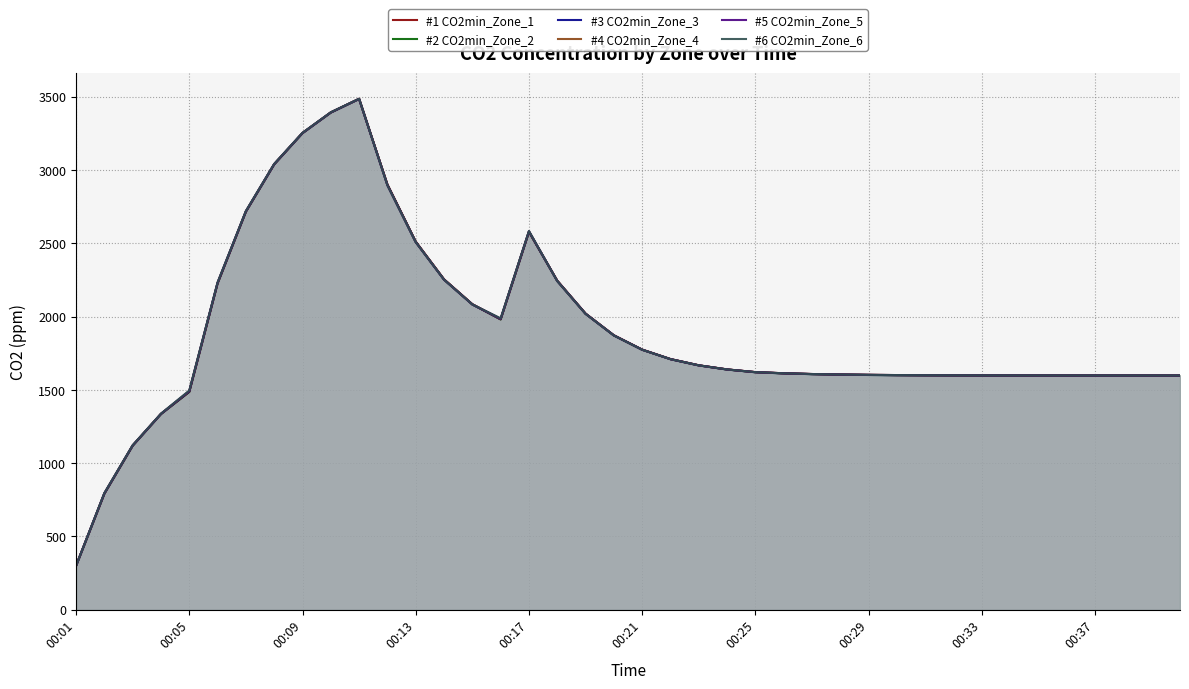

Does the chart have visible grid lines?

Yes